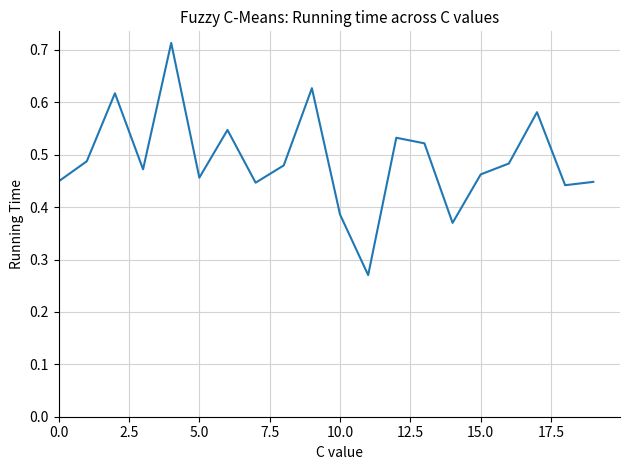

Is it true that the value at 10.0 is 0.2?

False